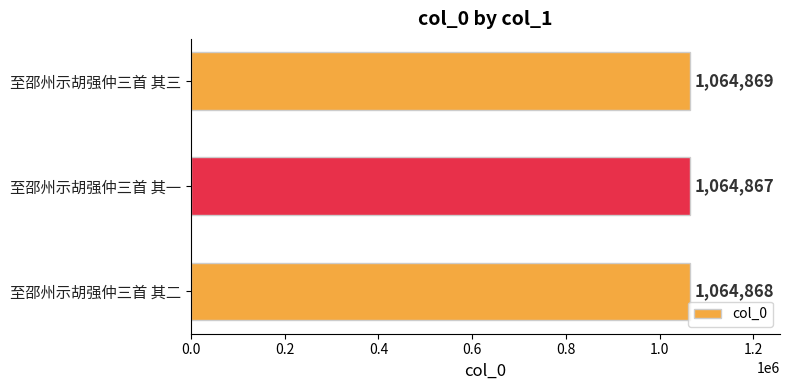

Is it true that the value at 至邵州示胡强仲三首 其三 is 1393281?

False